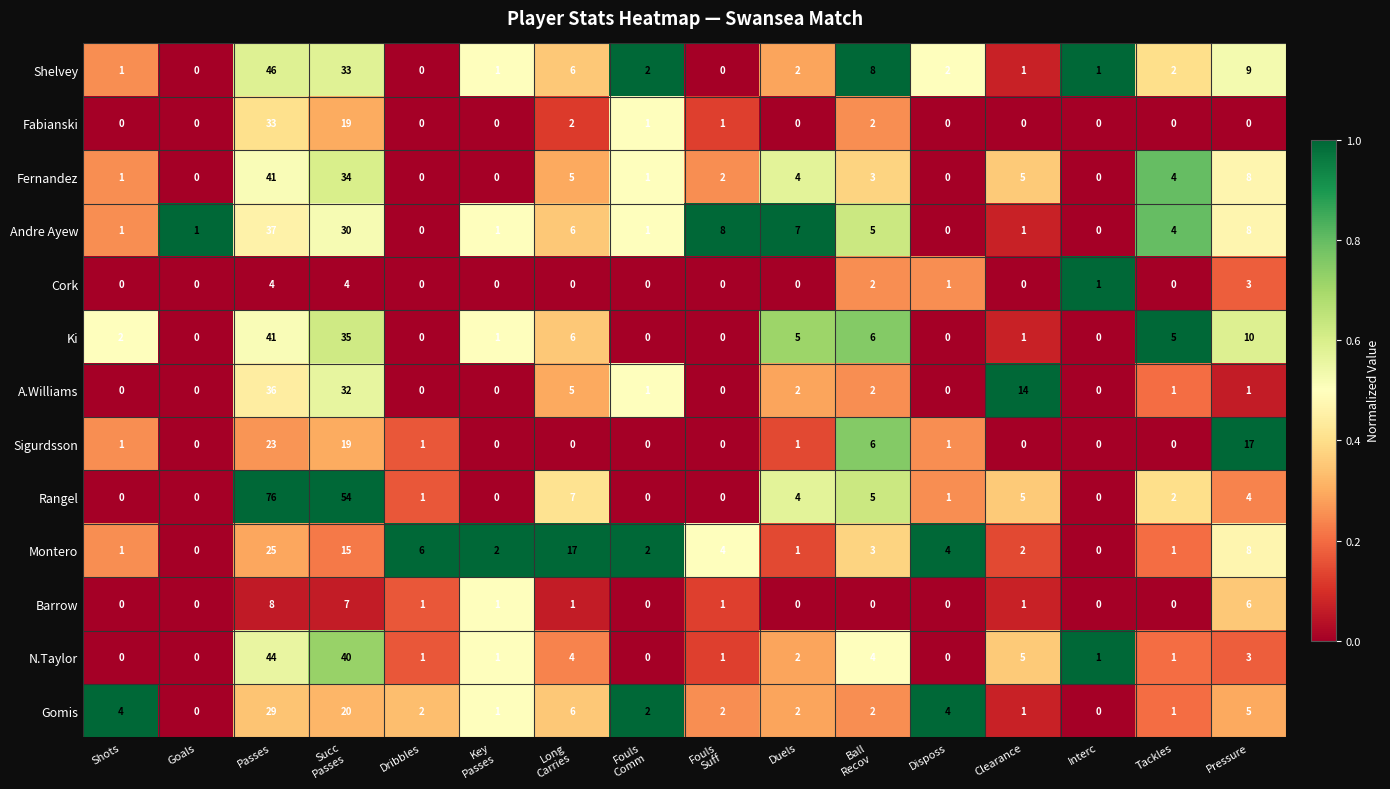

What is the total value across all series at Succ
Passes?

342